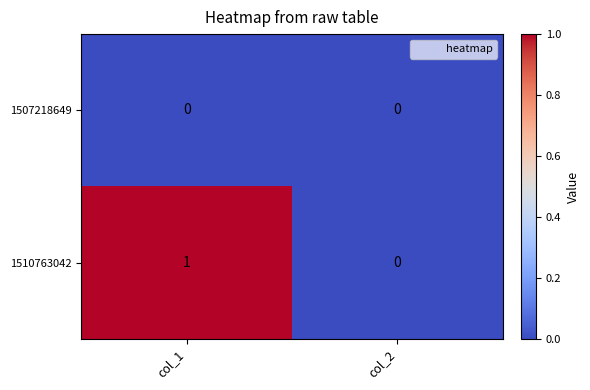

Reading left to right, what are all the values shown in this chart?

1507218649: 0	0
1510763042: 1	0